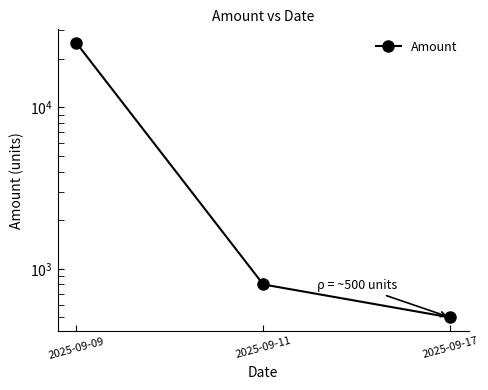

What is the difference between the maximum and second lowest values?

24200